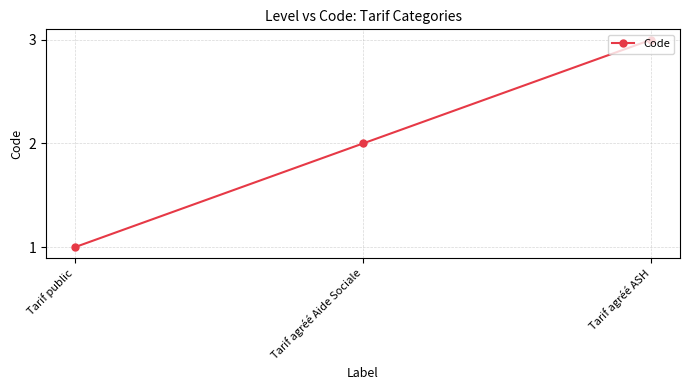

How many series are shown in this chart?

1